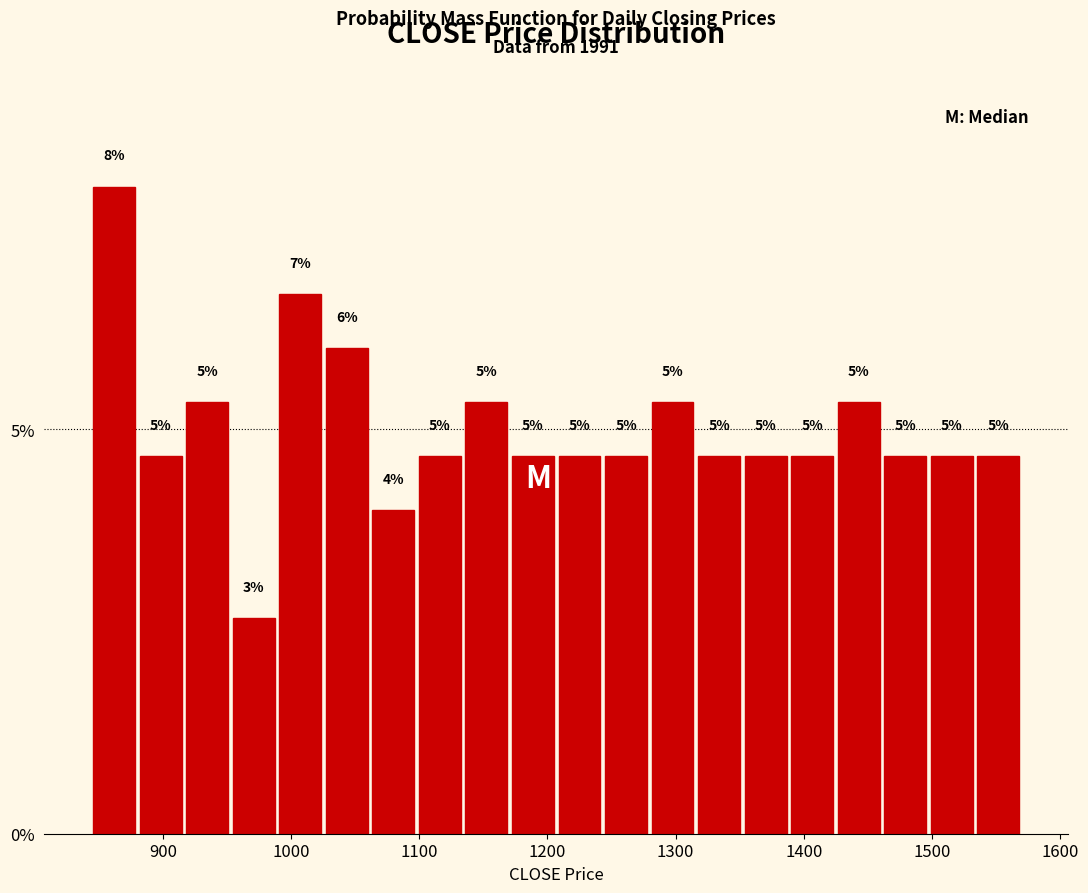

Read against the x-axis, roughly where is the centre of the tallest bar?

860